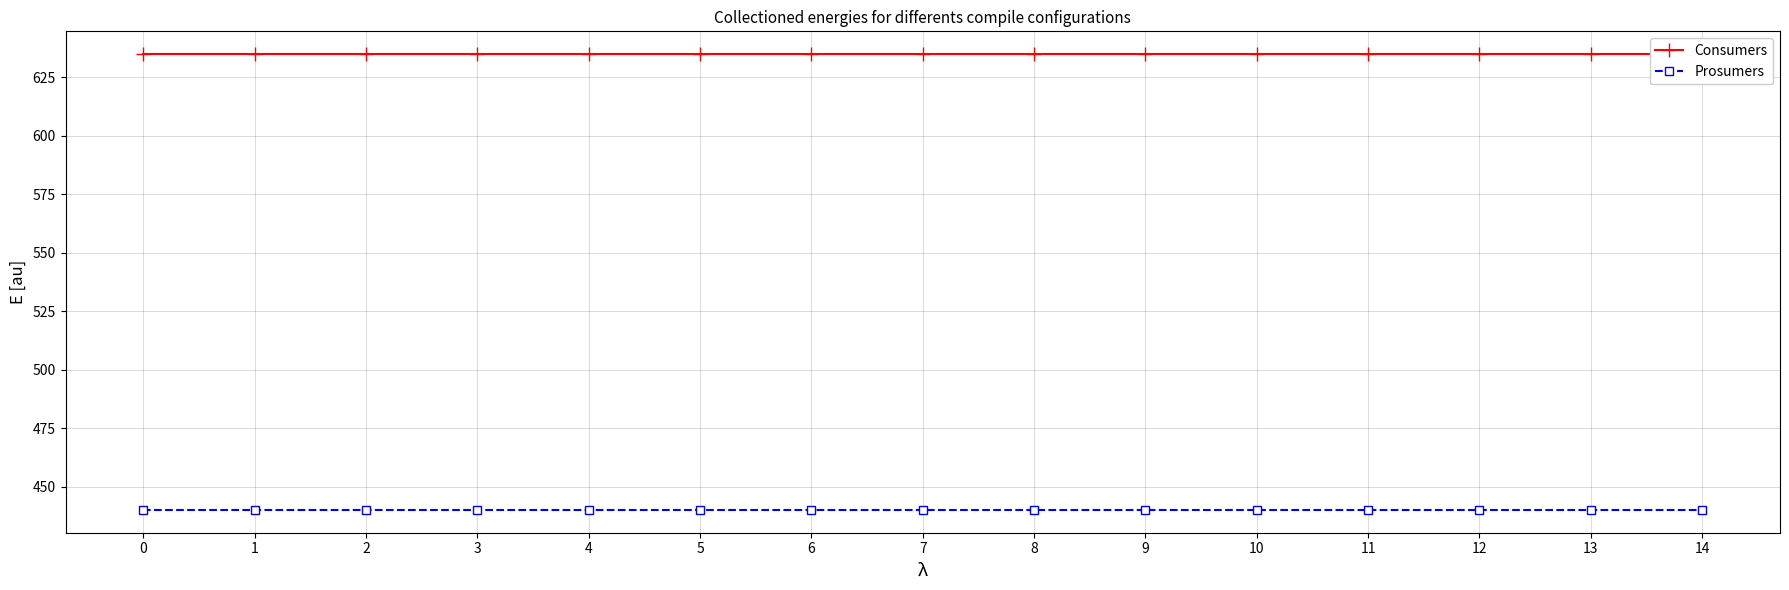

Does the chart have visible grid lines?

Yes